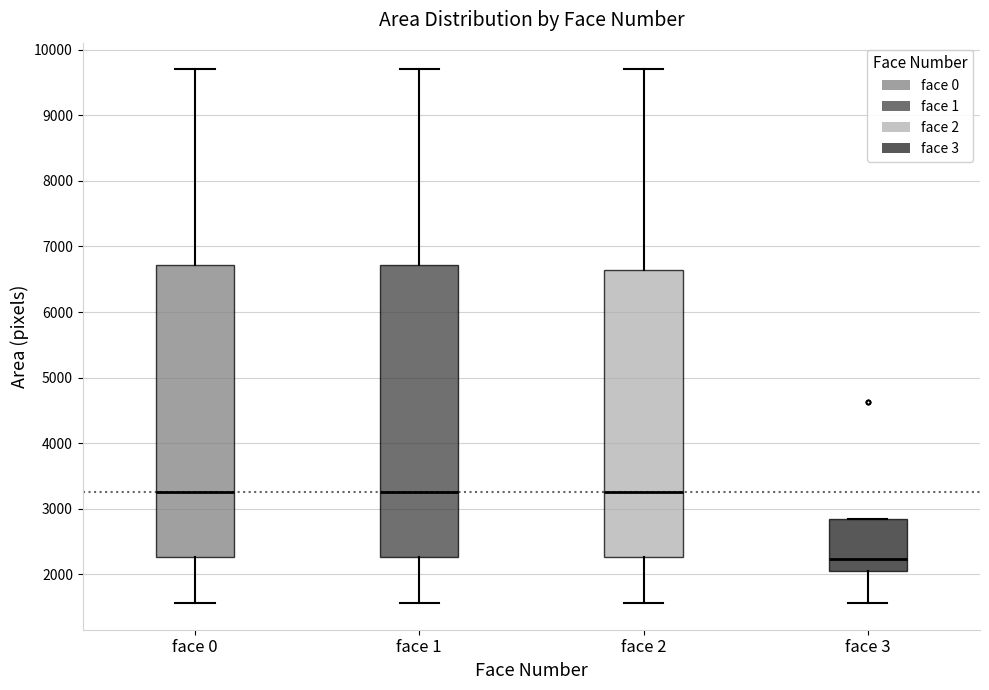

Reading left to right, read every box against the y-axis: the position of its median line, the range the box covers, and the ends of its whiskers. The values are not printed on the chart, so give them approximately, as read against the axis.

face 0: median 3200, box 2300 to 6700, whiskers 1600 to 9700
face 1: median 3200, box 2300 to 6700, whiskers 1600 to 9700
face 2: median 3200, box 2300 to 6600, whiskers 1600 to 9700
face 3: median 2200, box 2000 to 2800, whiskers 1600 to 2800